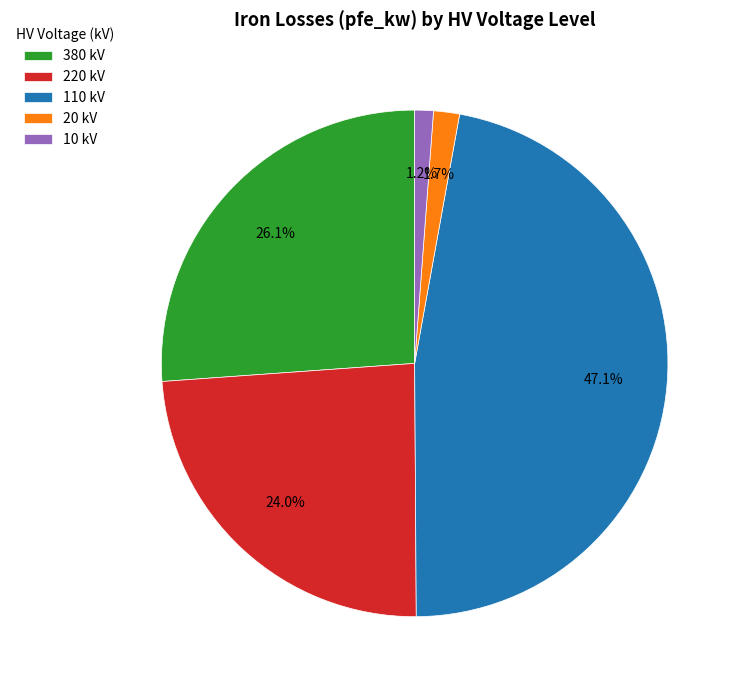

Is the sum of 20 and 380 greater than half?

No